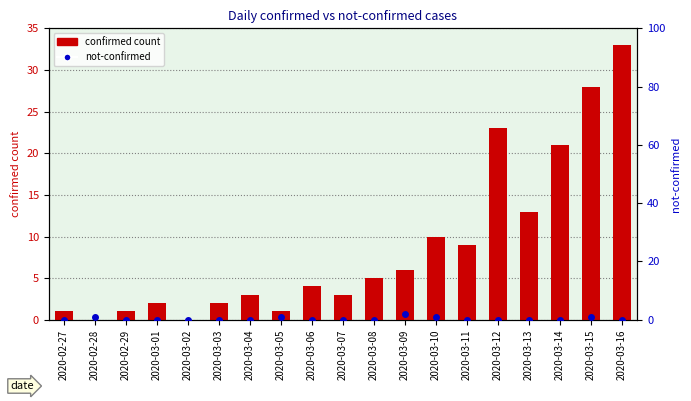

What is the difference between the maximum and minimum values in the confirmed count series?

33